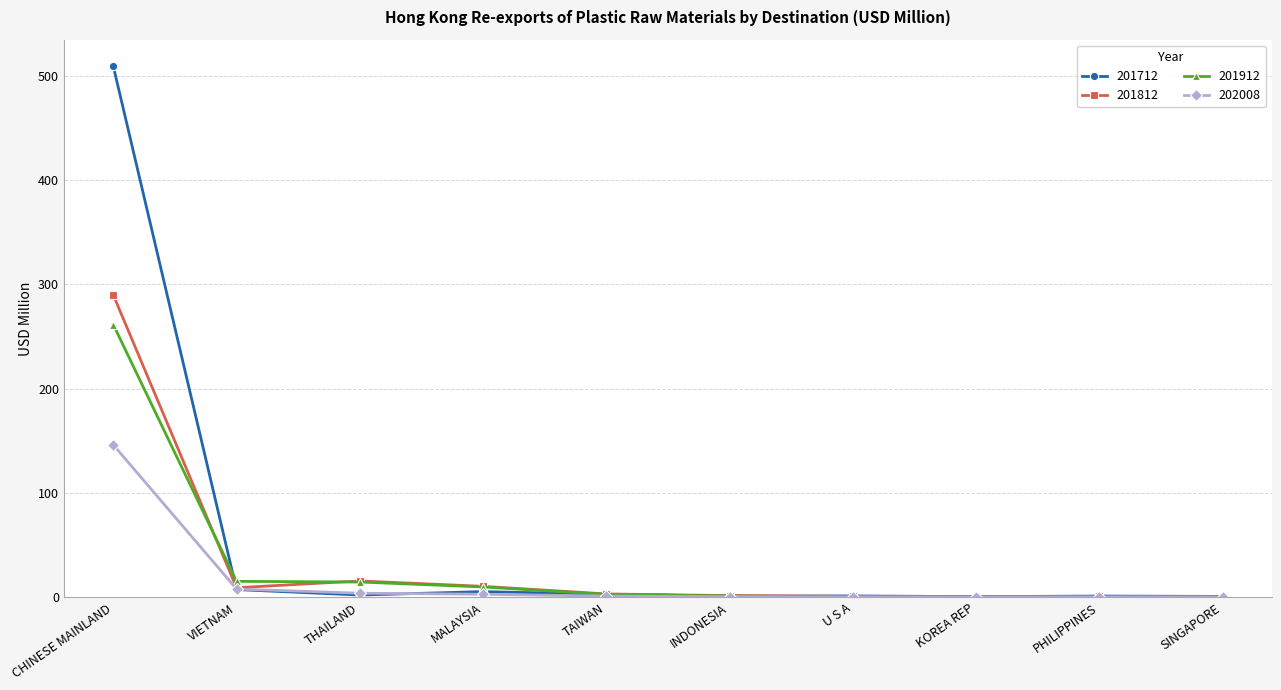

What is the minimum value shown in the chart?

0.3